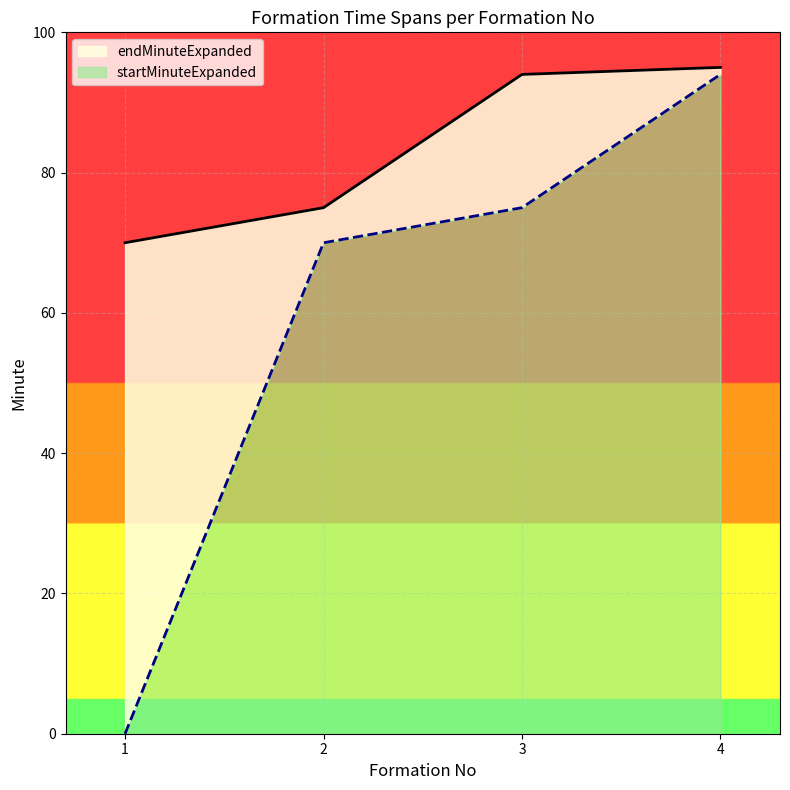

How many lines are shown in the chart?

2